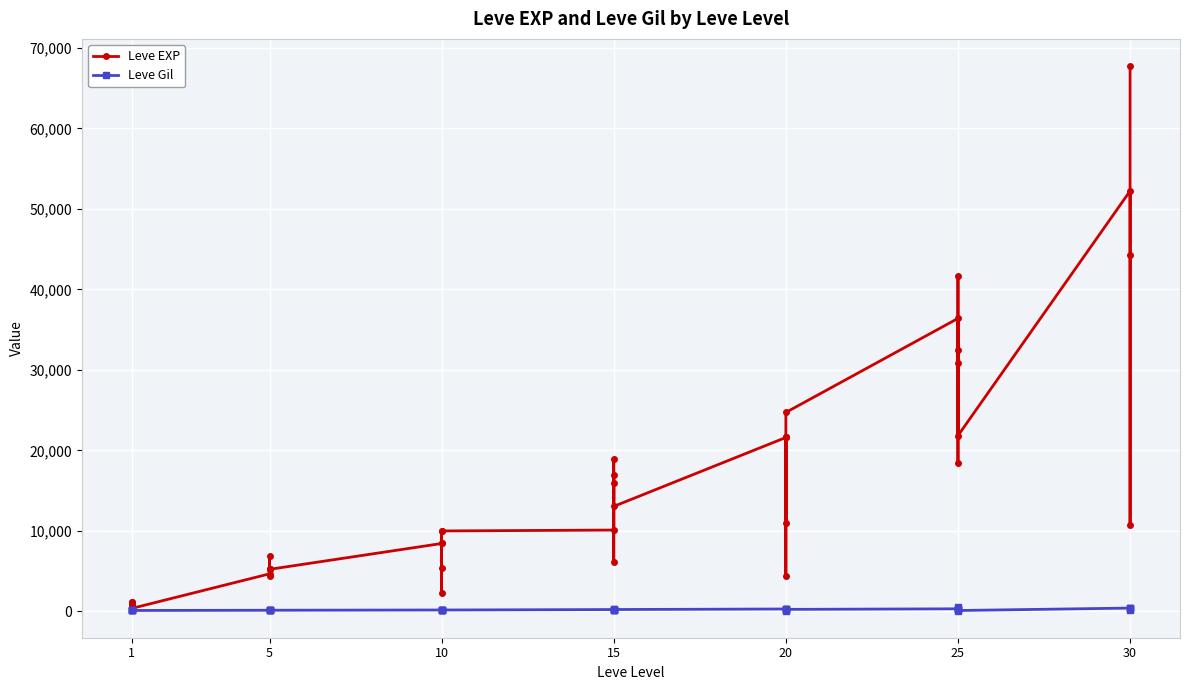

Rank the series by their average value, from lowest to highest.

Leve Gil, Leve EXP